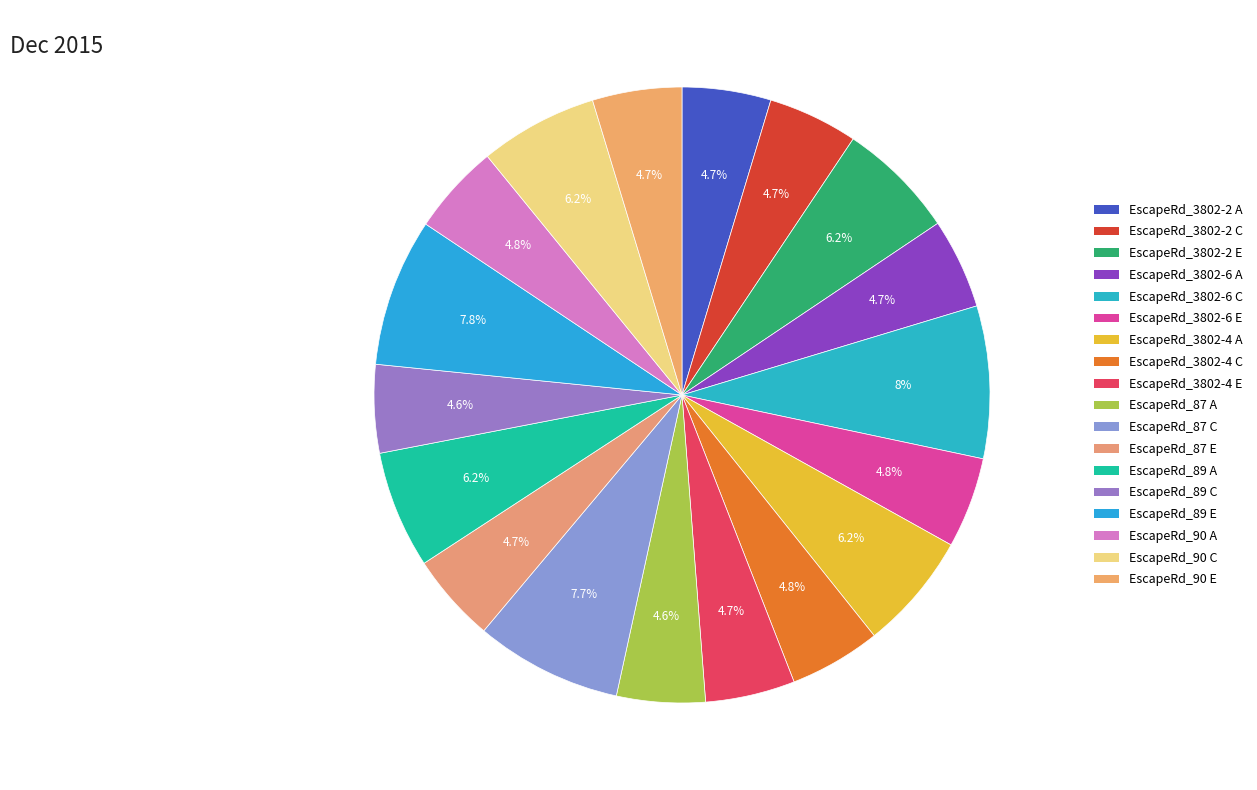

Which slice is the largest?

EscapeRd_3802-6 C